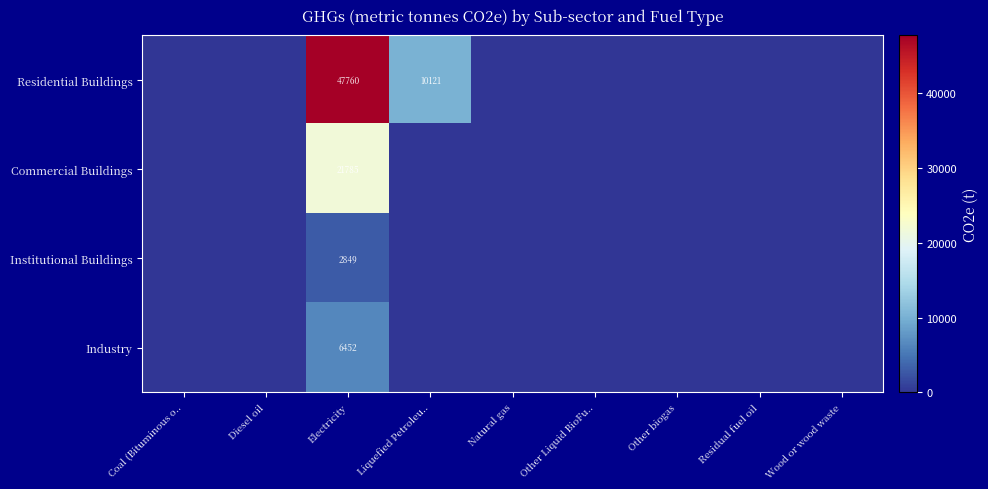

Which label corresponds to the largest value in the chart?

Electricity